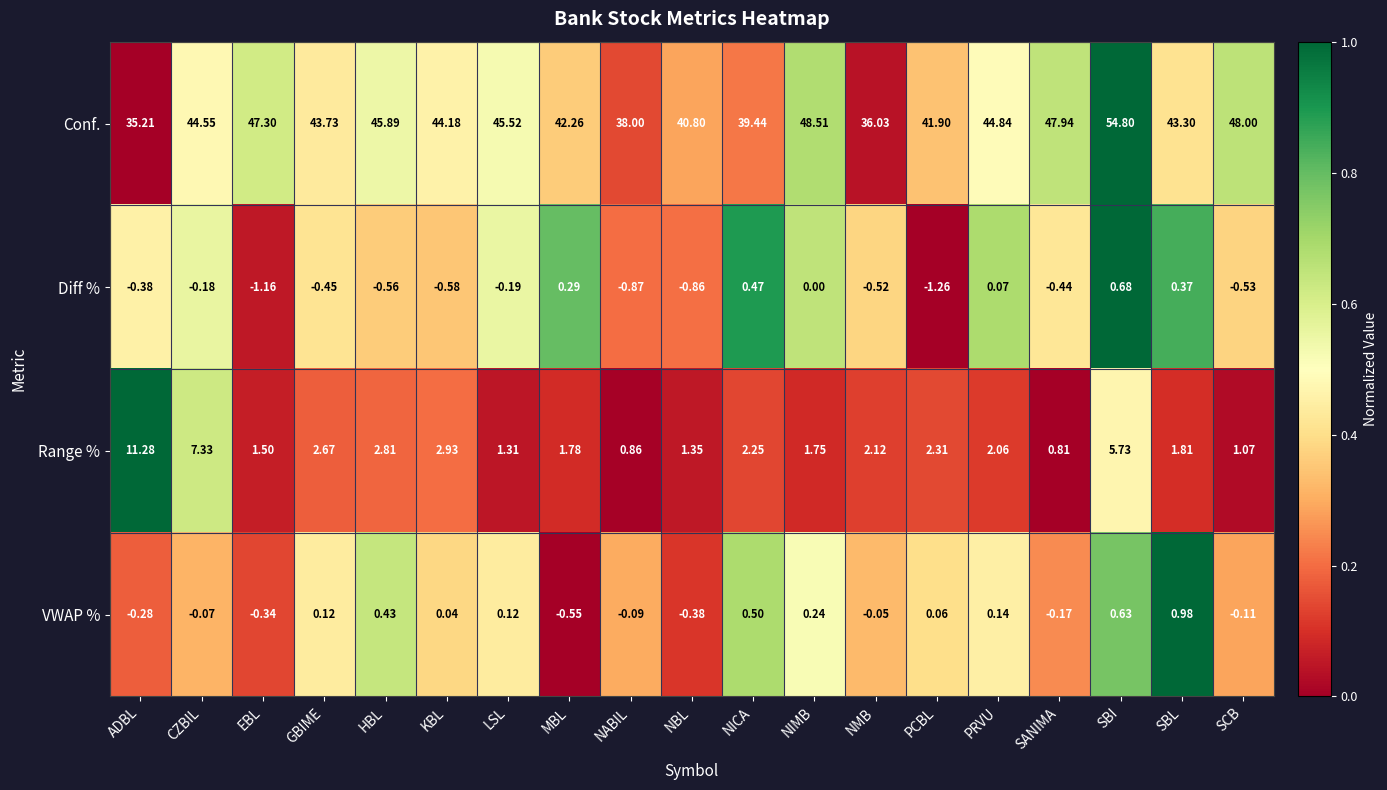

Which series has the largest total across all categories?

Conf.